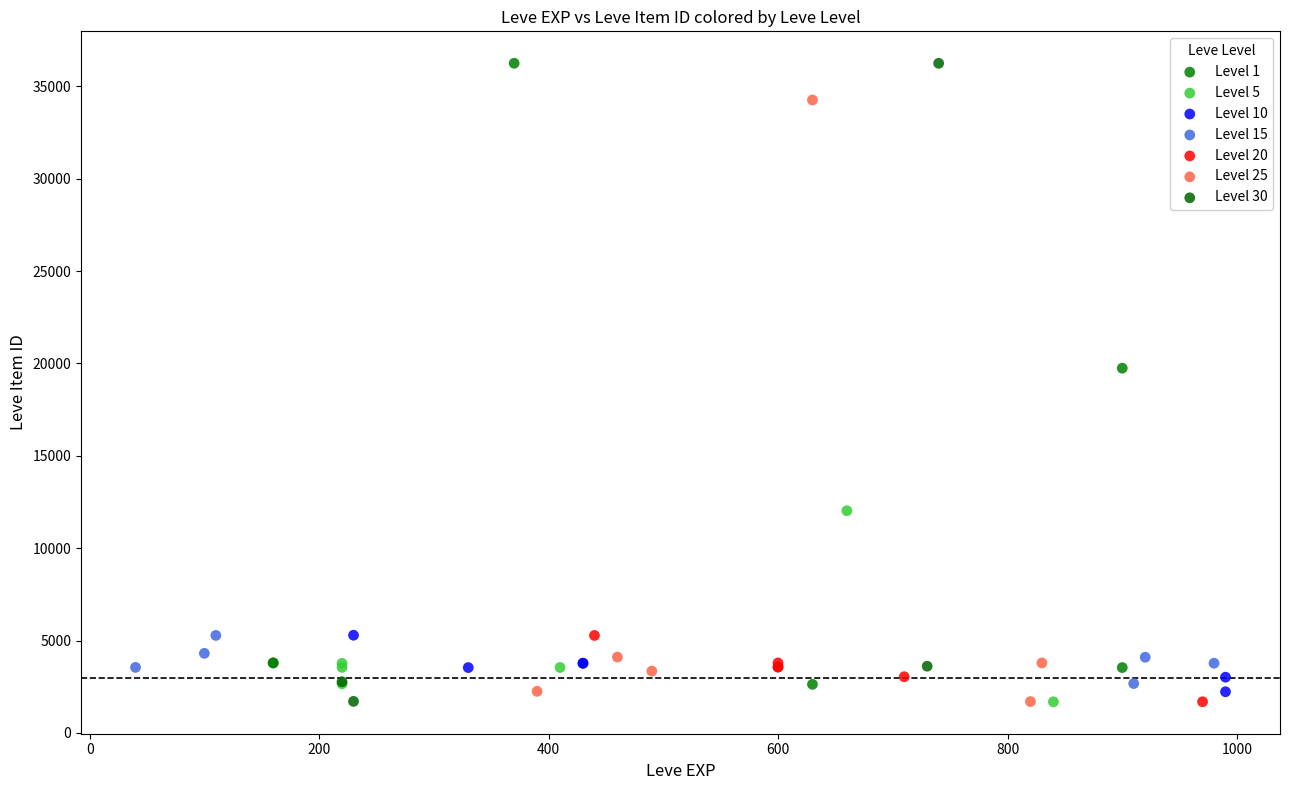

What are all the series names shown in the legend?

Level 1, Level 5, Level 10, Level 15, Level 20, Level 25, Level 30